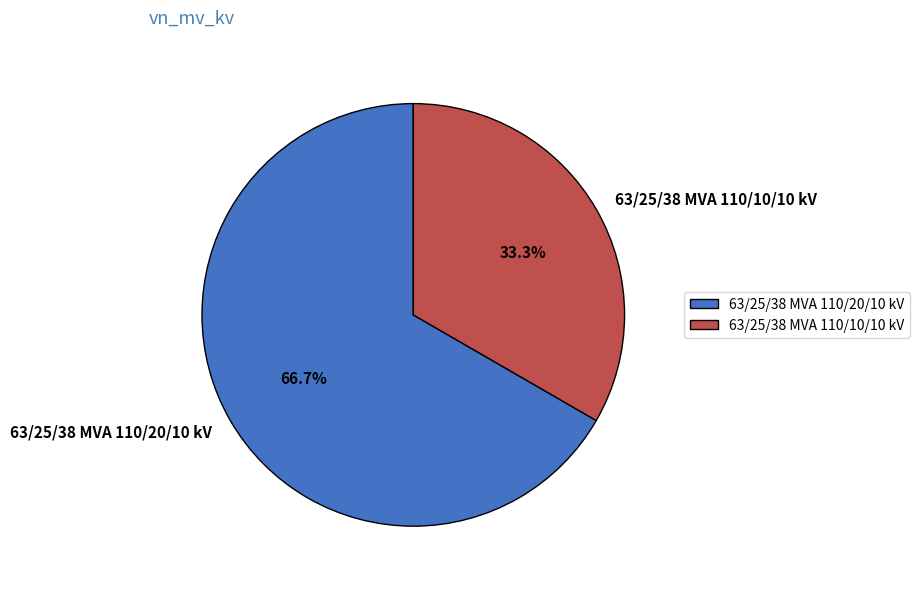

To the nearest percent, what is the combined percentage of 63/25/38 MVA 110/20/10 kV and 63/25/38 MVA 110/10/10 kV?

100%